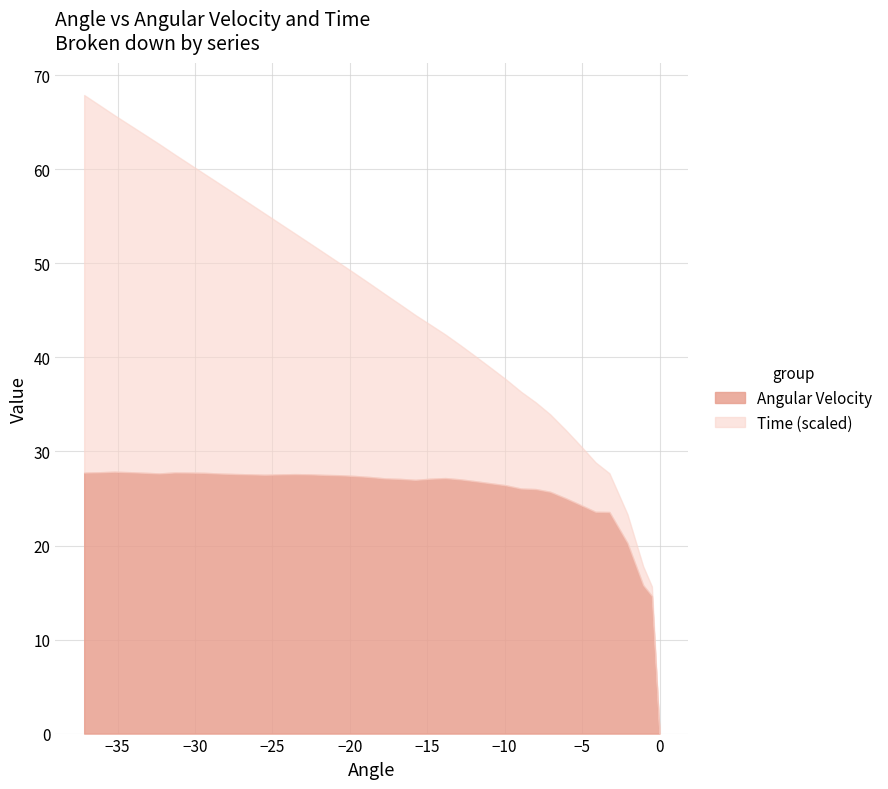

How many lines are shown in the chart?

2